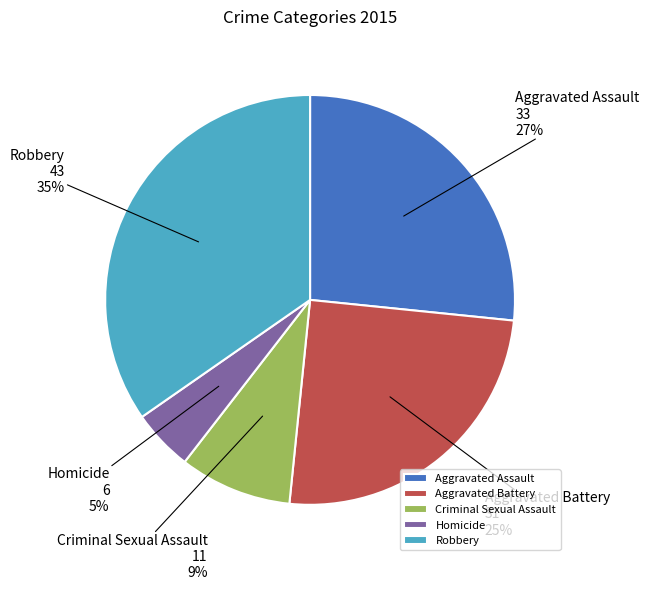

To the nearest percent, what percentage of the pie is Aggravated Assault?

27%